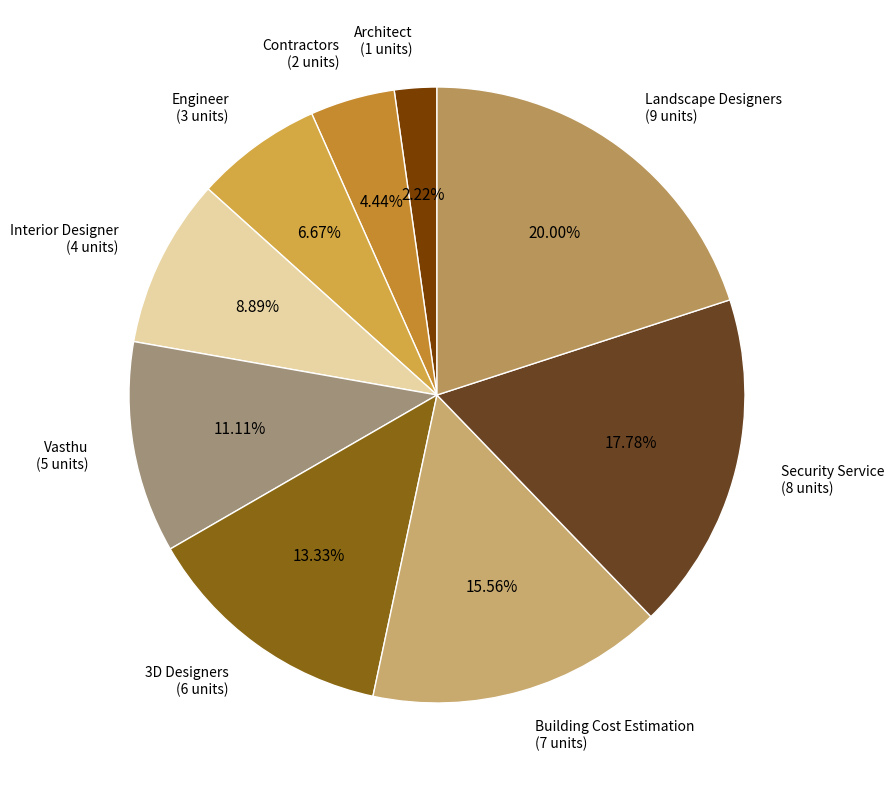

Count the number of slices in the pie.

9